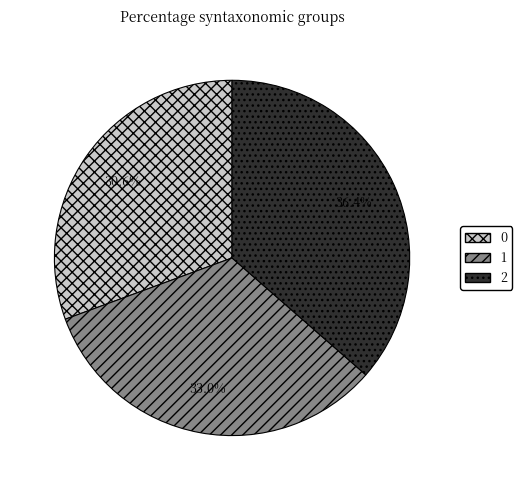

Count the number of slices in the pie.

3